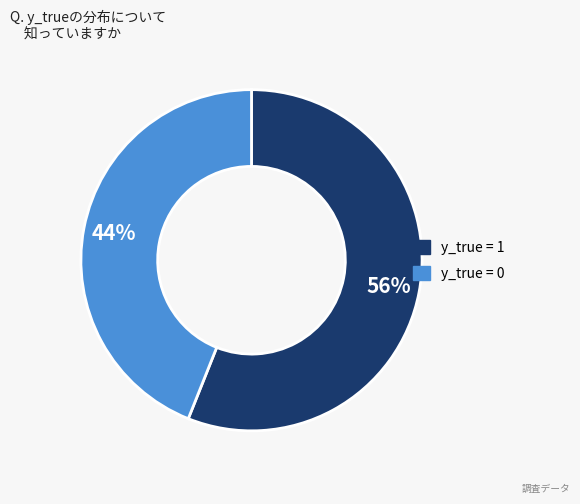

To the nearest percent, what is the average slice percentage?

50%